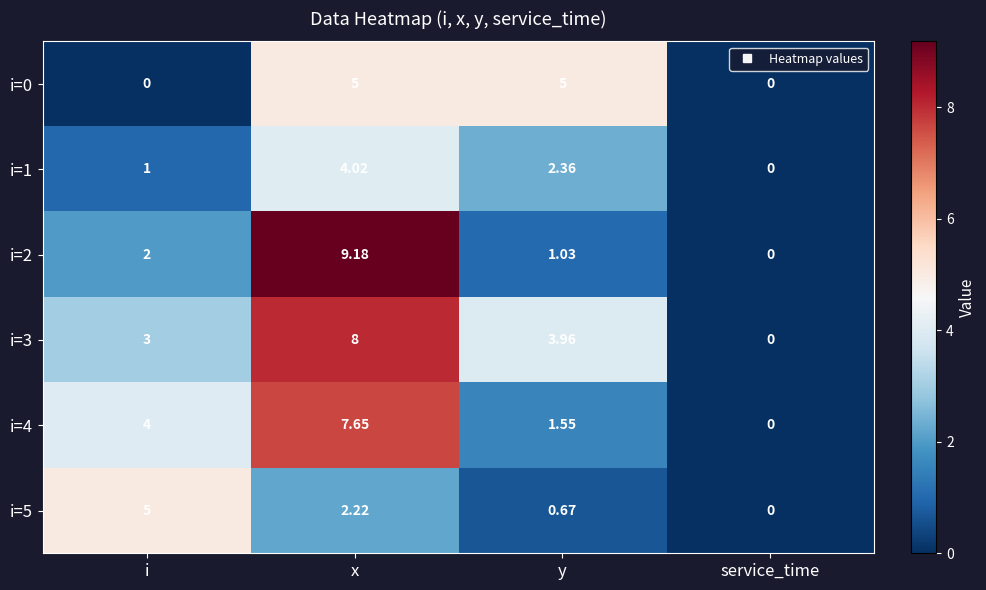

Is the value of i=1 at y greater than the value of i=3 at service_time?

Yes